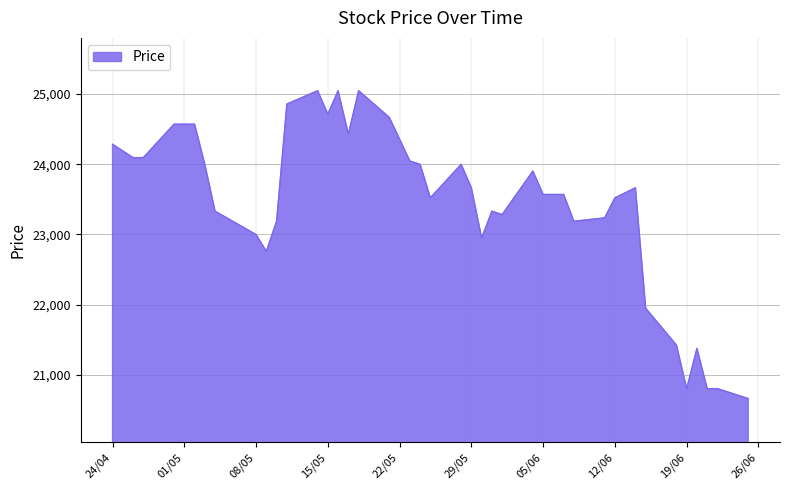

What is the difference between the maximum and minimum values?

4380